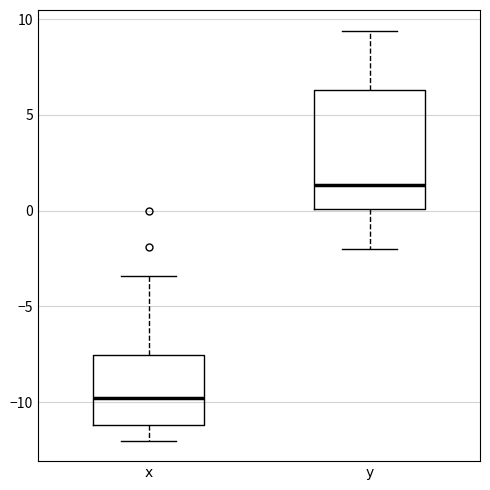

Which box is the tallest, from its lower edge to its upper edge?

y